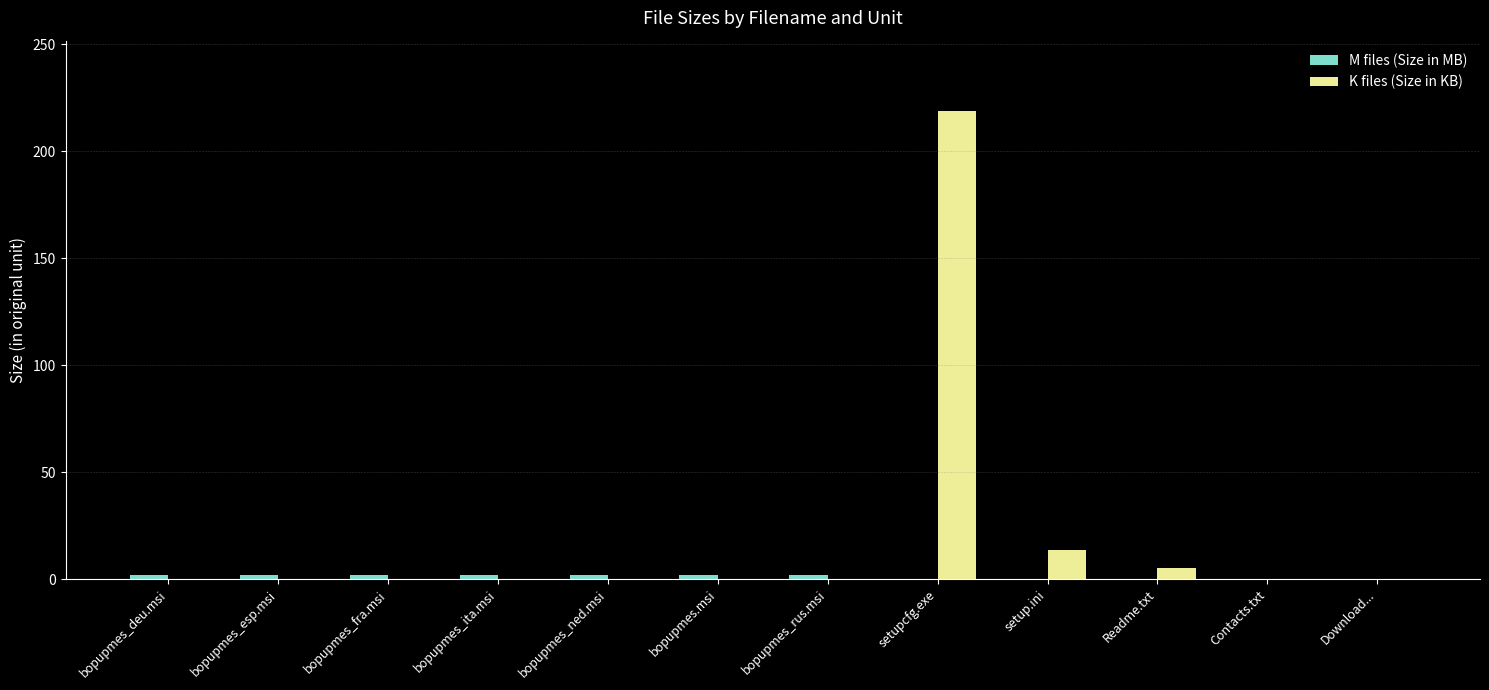

What is the maximum value shown in the chart?

218.8